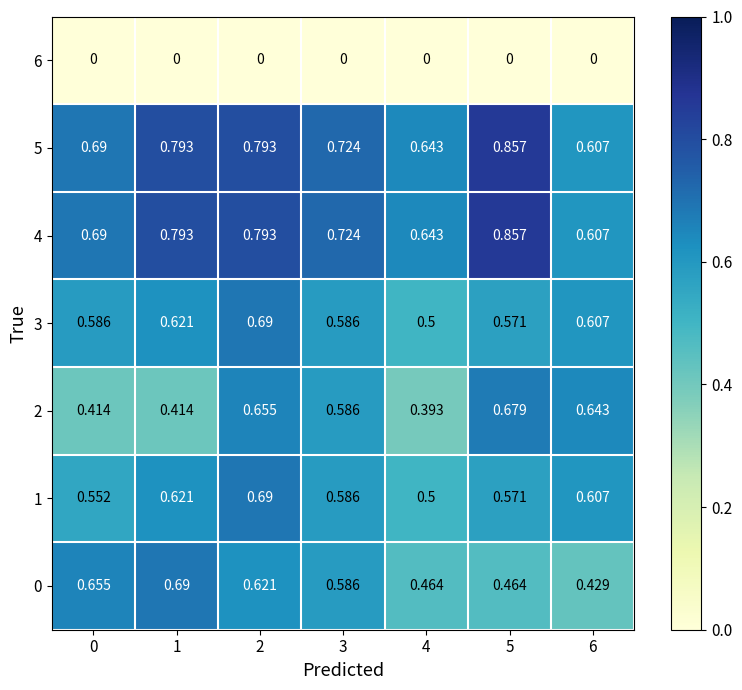

Is the value of 3 at 6 greater than the value of 1 at 1?

No